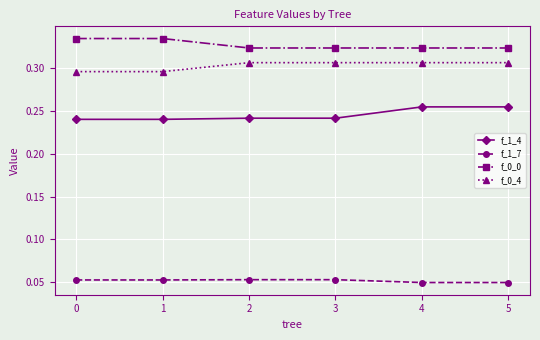

True or false: f_0_0 and f_1_4 cross at least once.

False